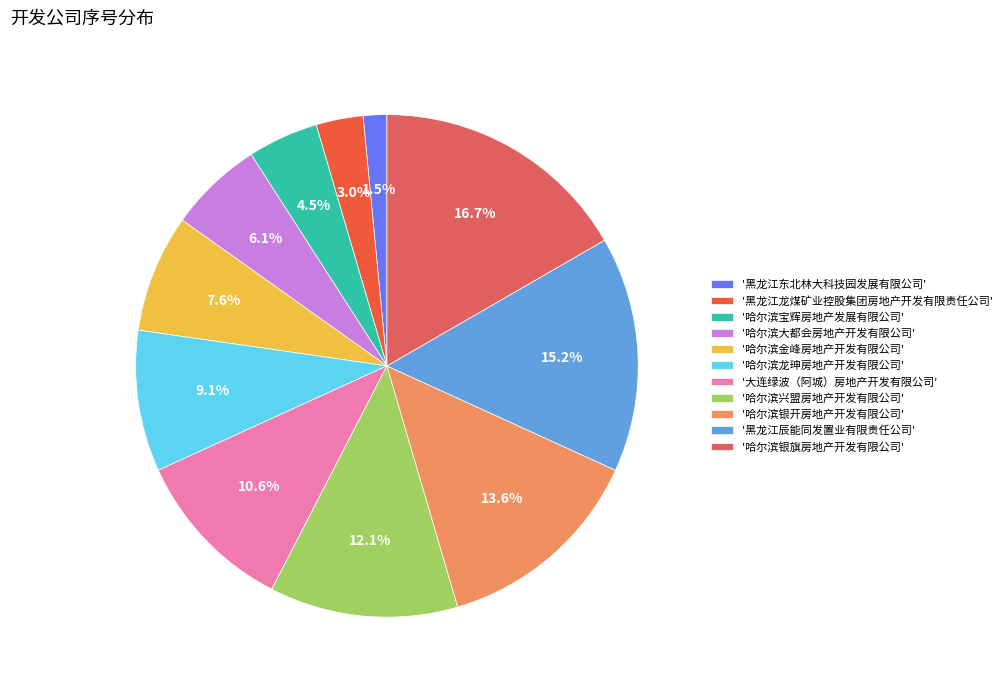

Is there any slice that represents more than half of the pie?

No